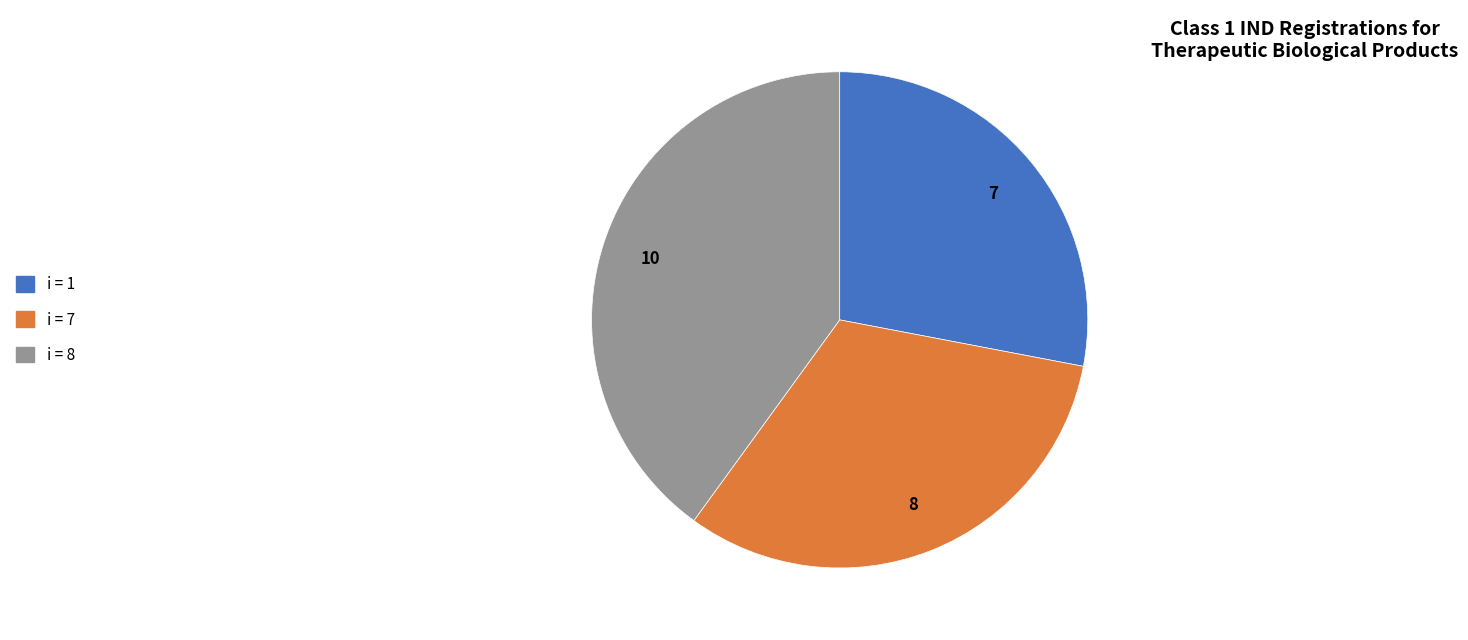

Is there any slice that represents more than half of the pie?

No